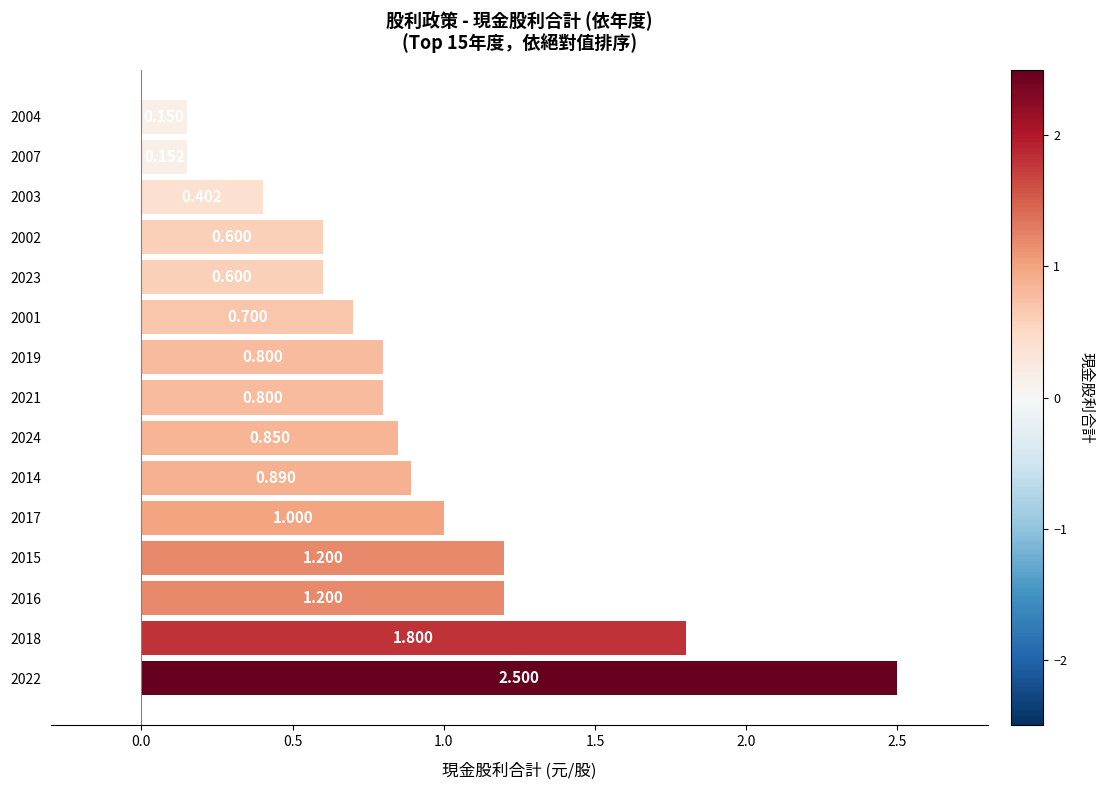

How many data points does each series have?

15